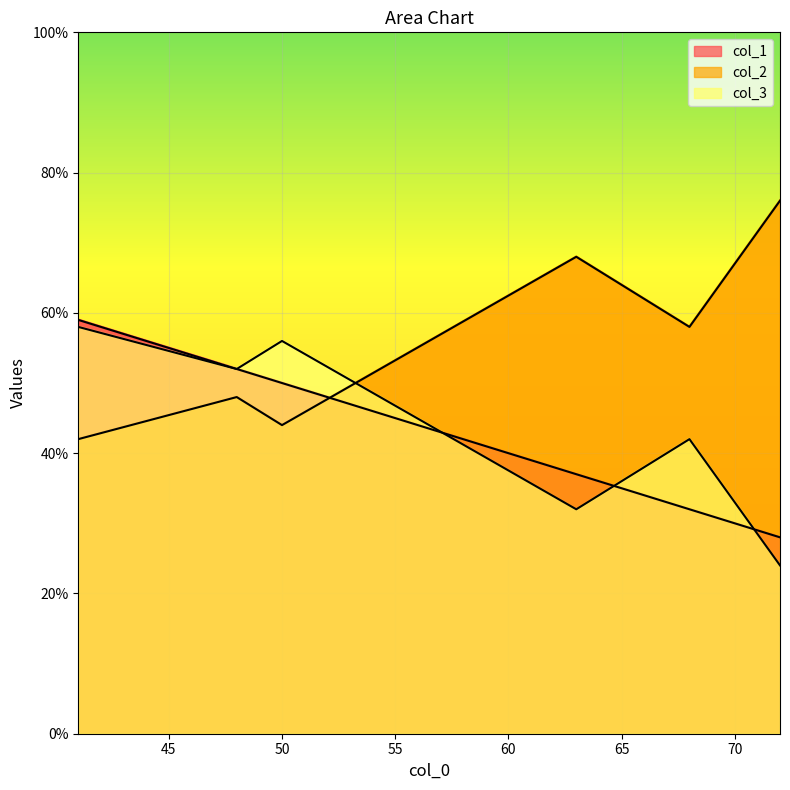

What is the minimum value for col_1?

28